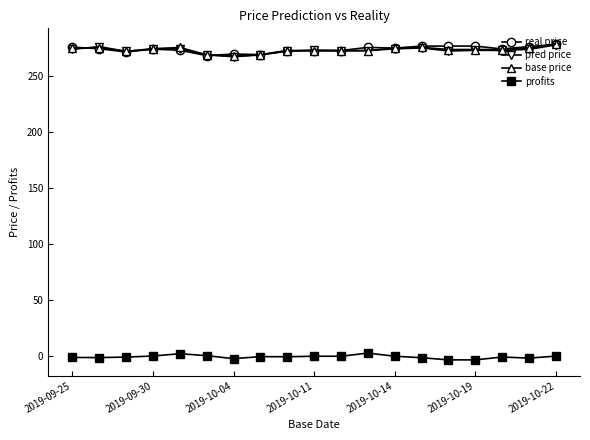

What is the maximum value shown in the chart?

278.2